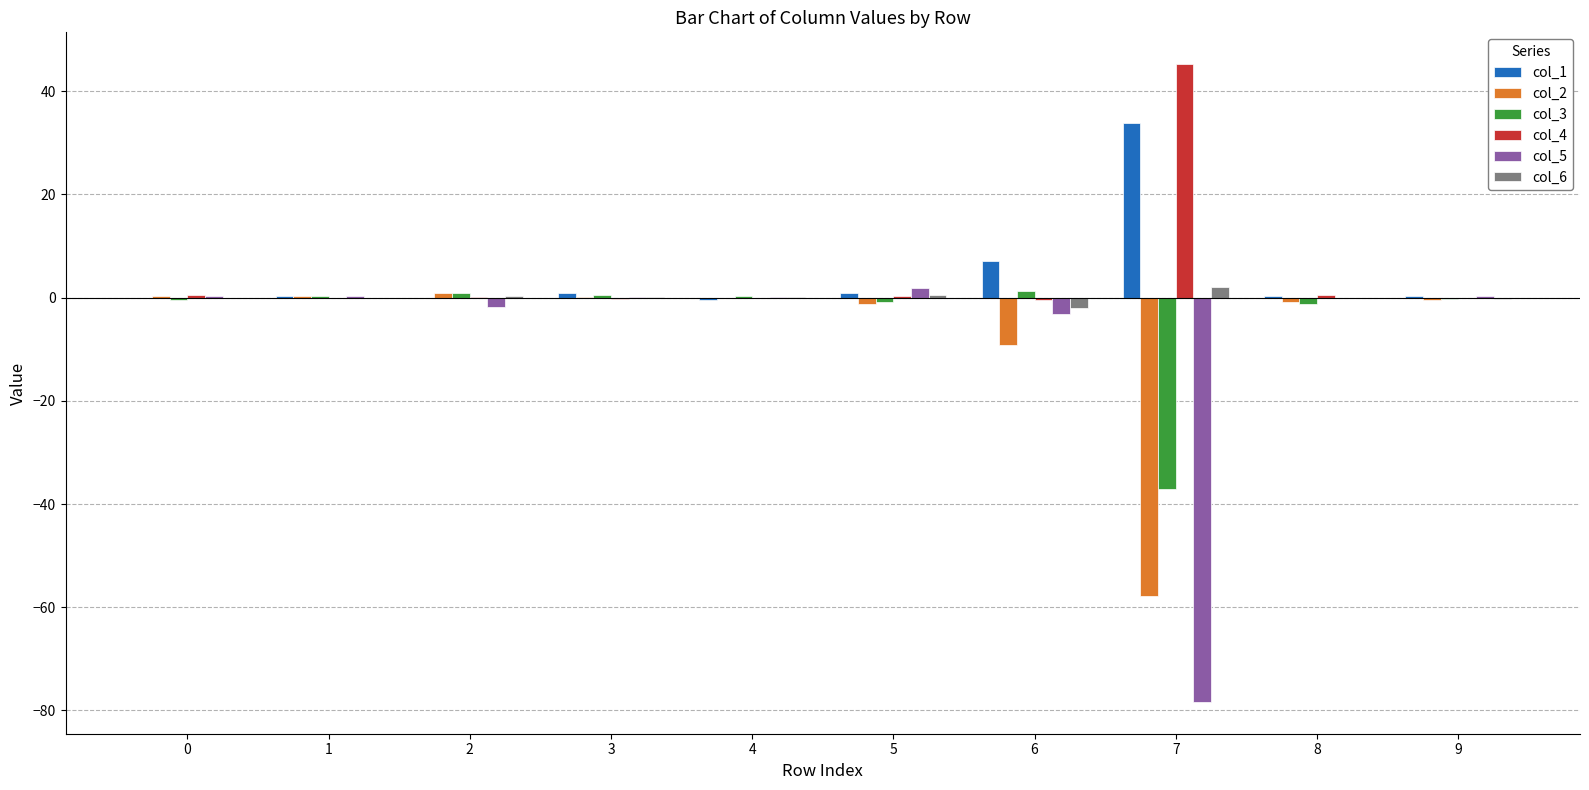

The col_1 series shows -0.5 at 4. True or false?

True